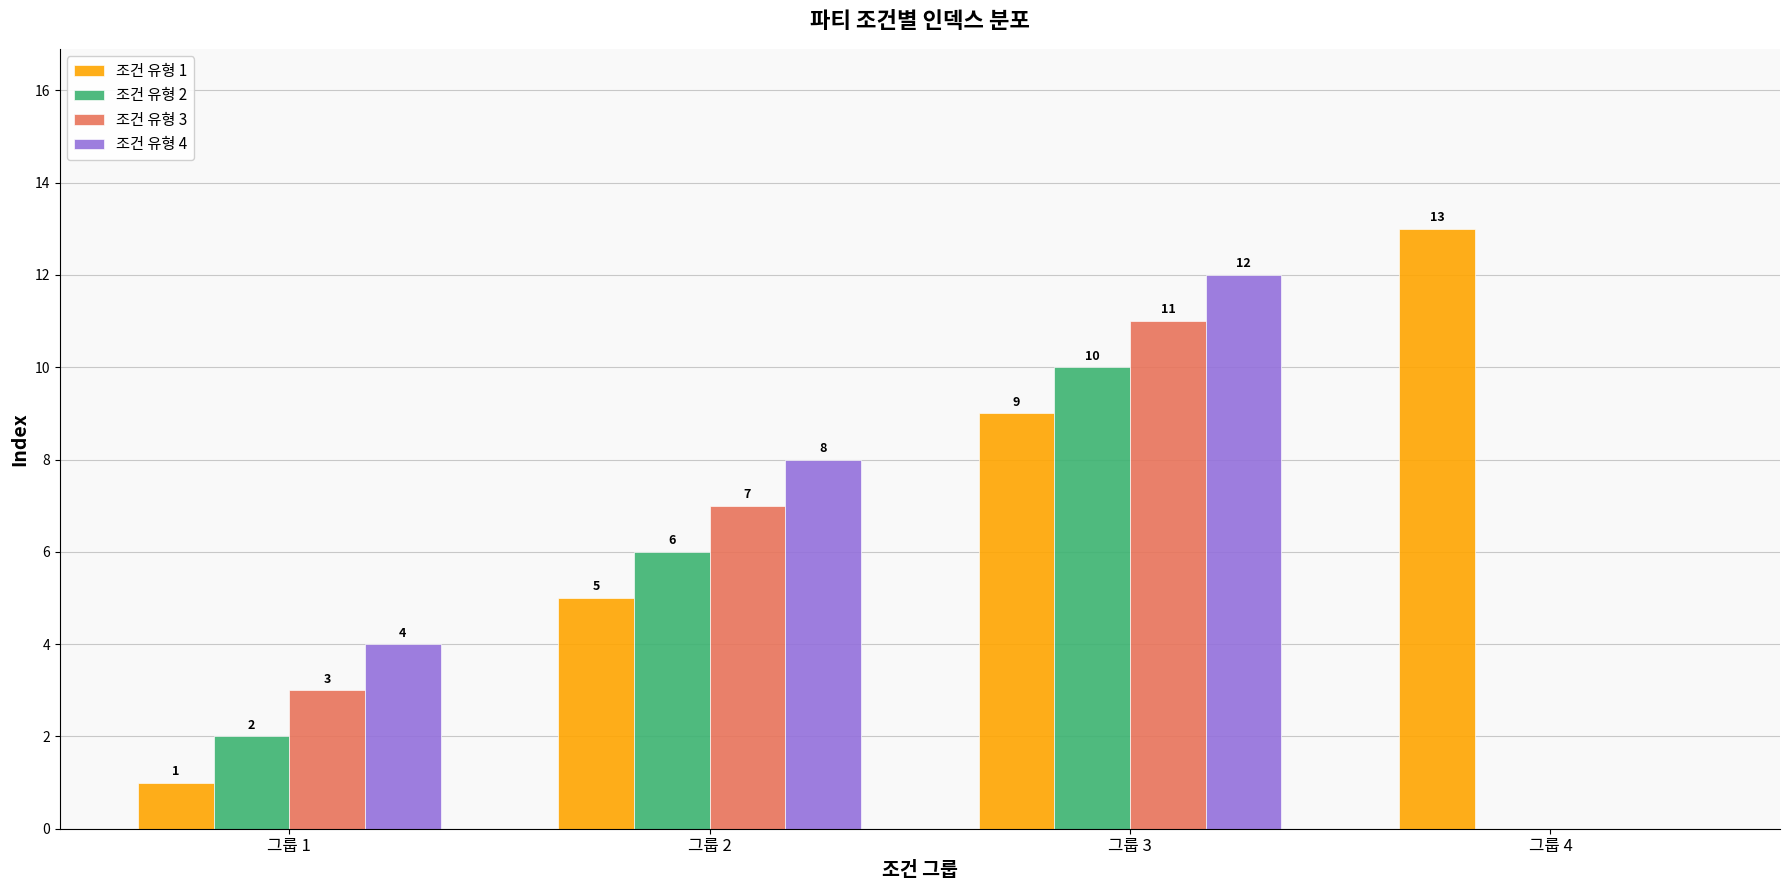

At which category is the sum across all series the highest?

그룹 3